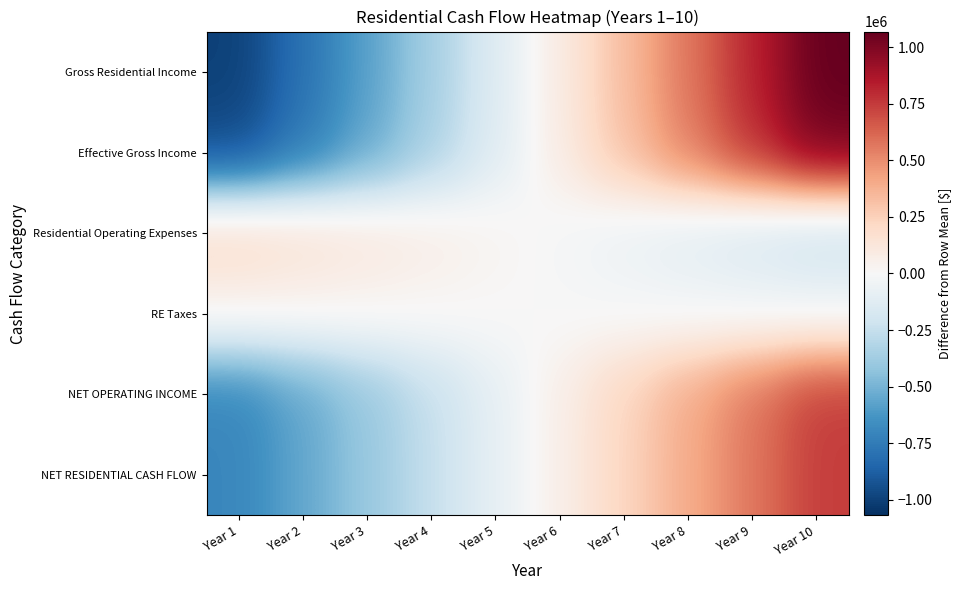

At which category is the sum across all series the highest?

Year 10